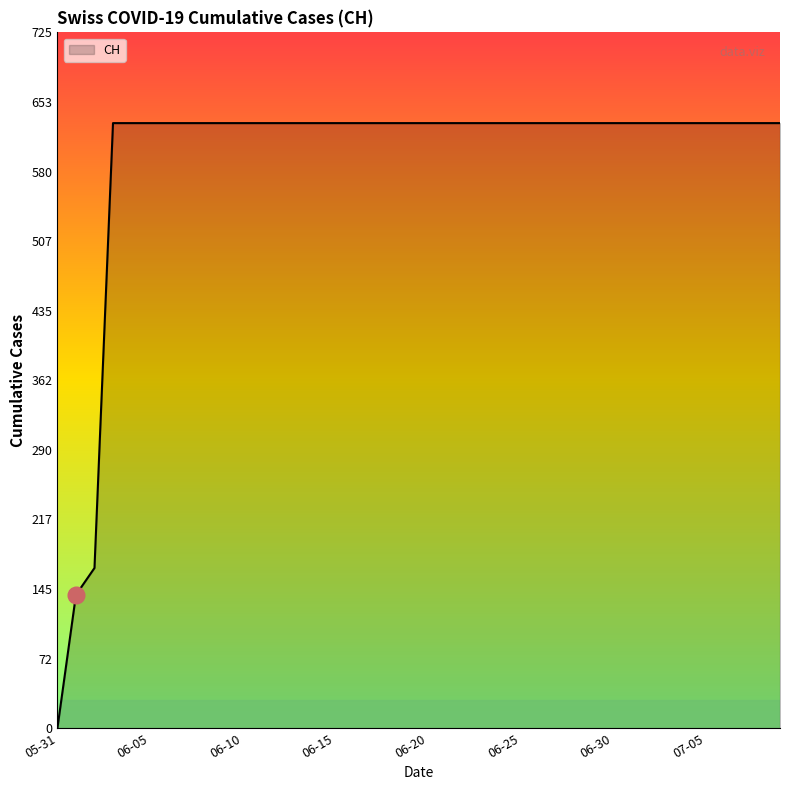

What is the maximum value shown in the chart?

631